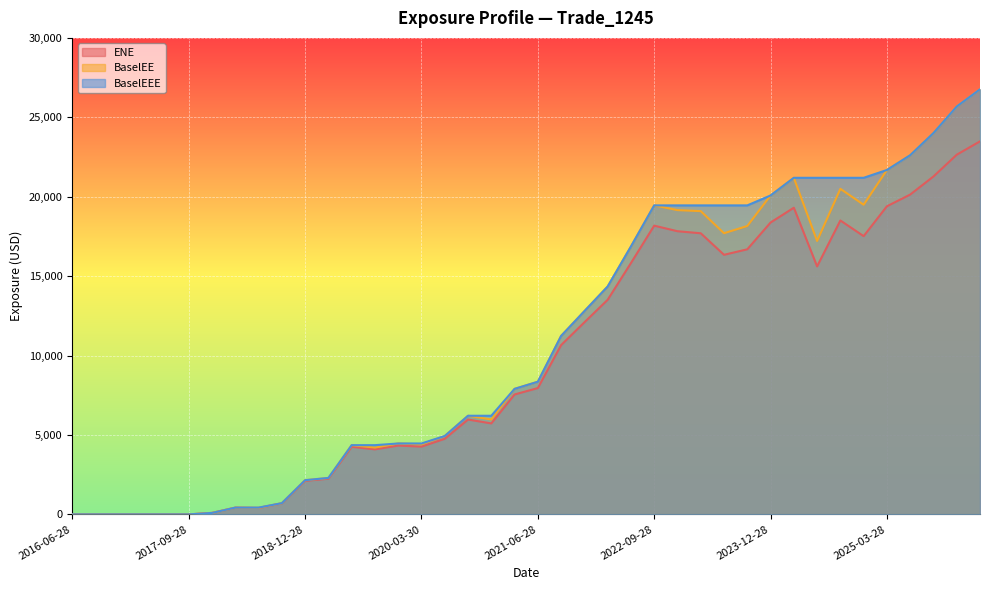

How many series are shown in this chart?

3